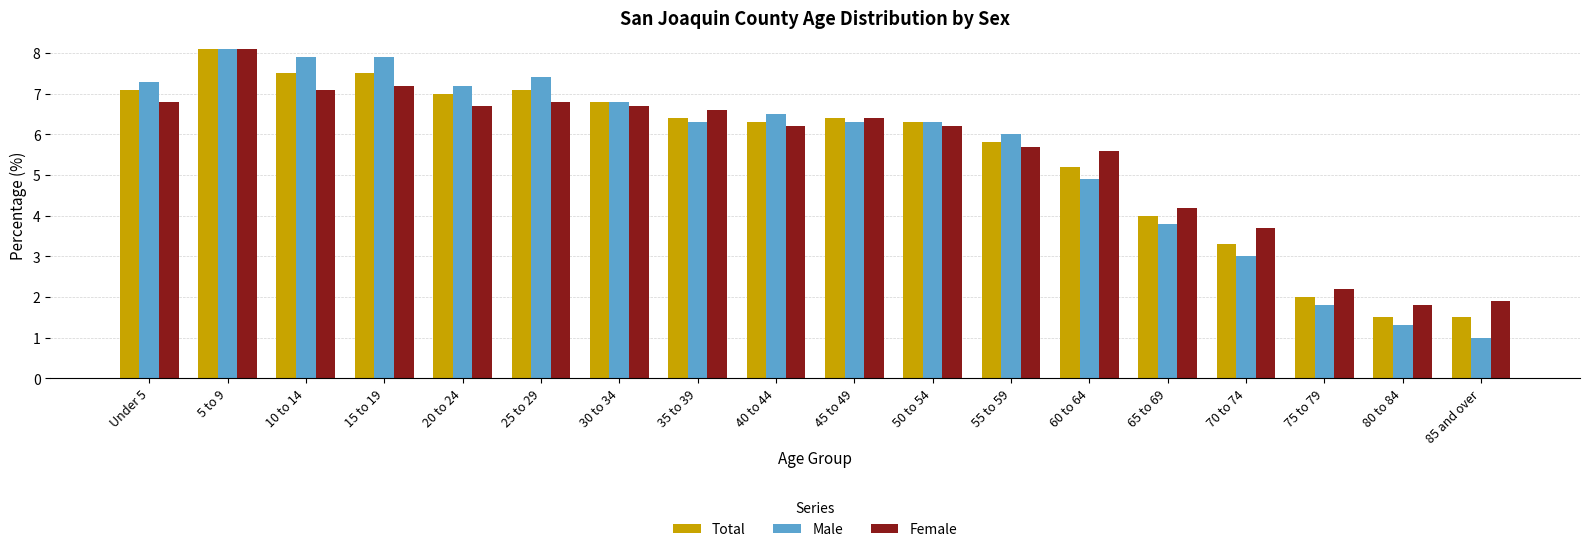

What is the value of the Male bar at the 11th from the left?

6.3